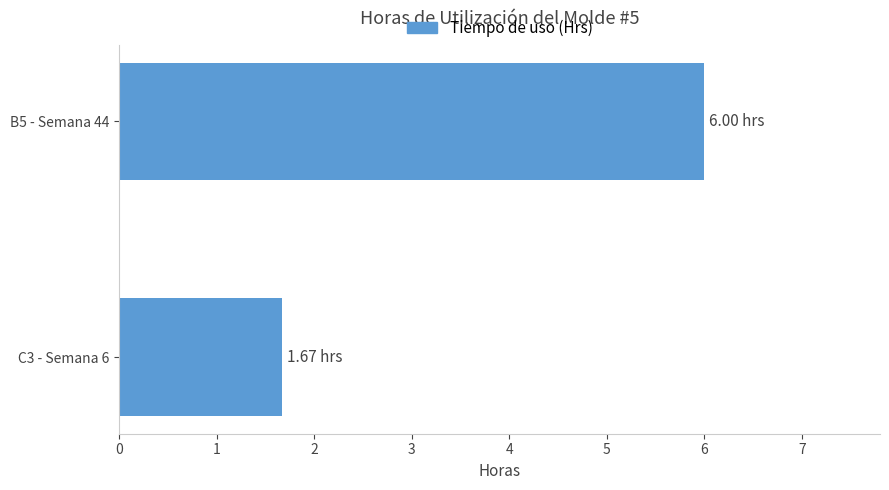

Count the values in the range 1 to 6.

2